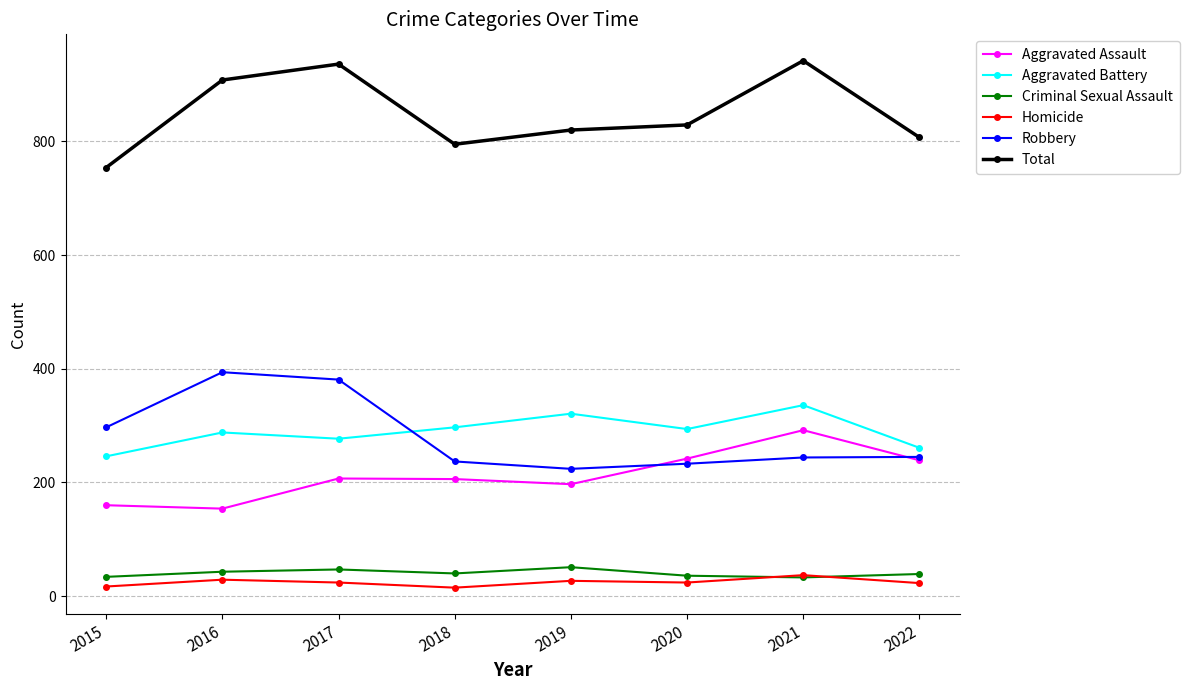

True or false: Aggravated Assault has more than 0 points higher than both neighbors.

True